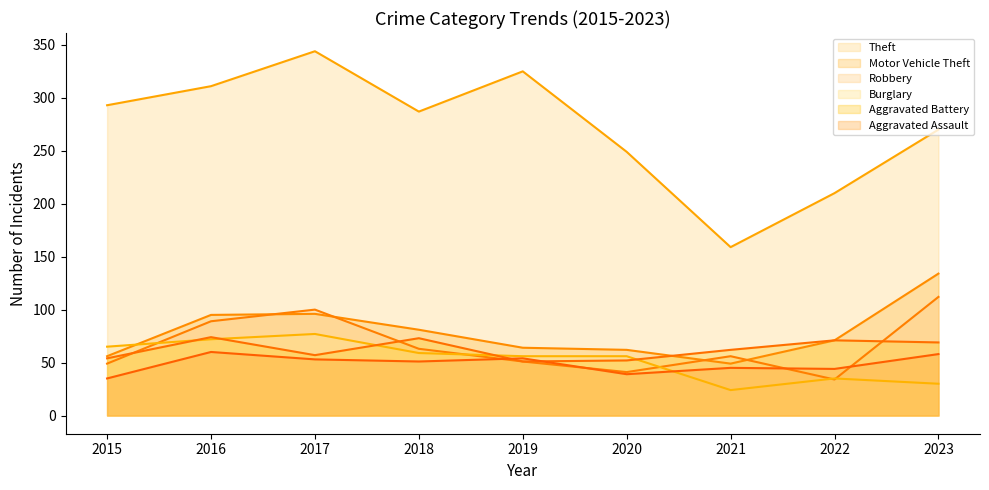

At which category does the chart reach its peak across all series?

2017